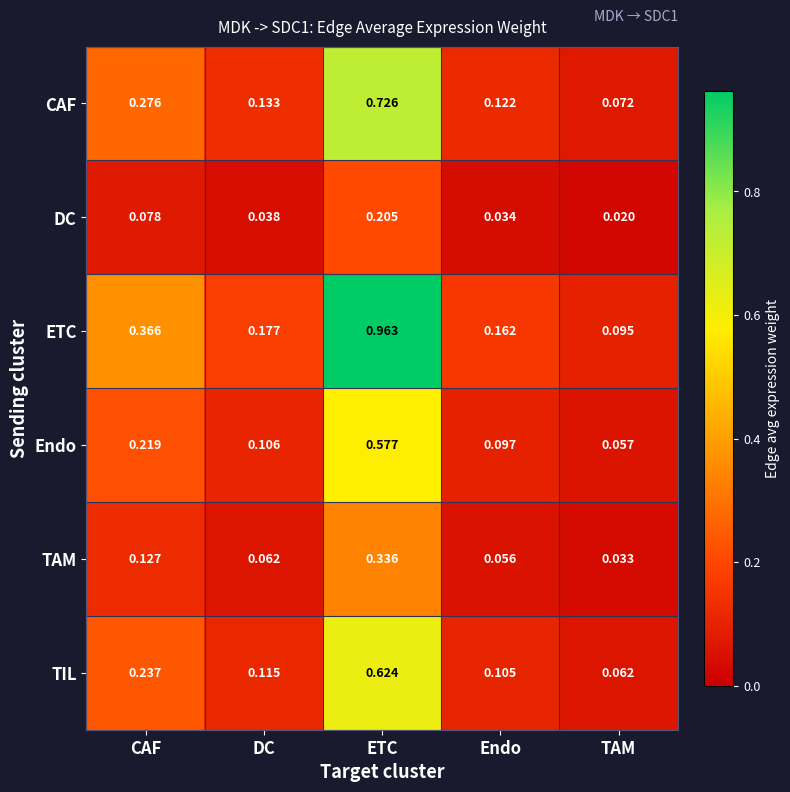

At which label is Endo closest to 0?

TAM